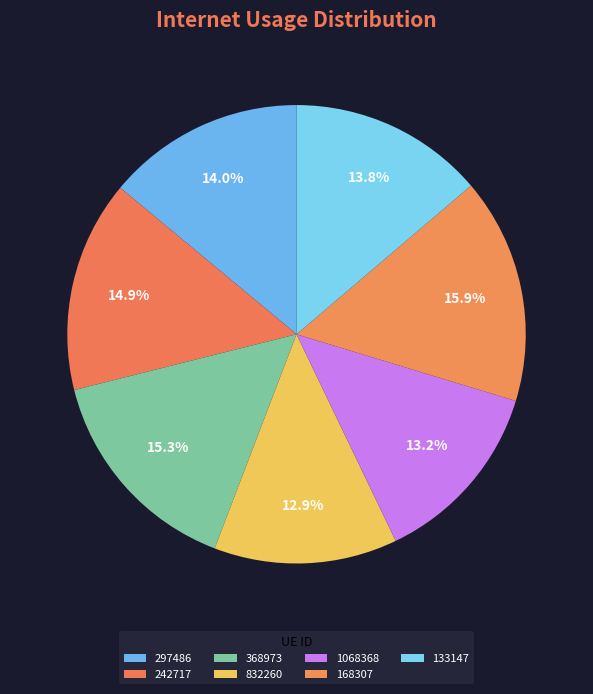

Do 133147 and 297486 together represent more than half of the pie?

No